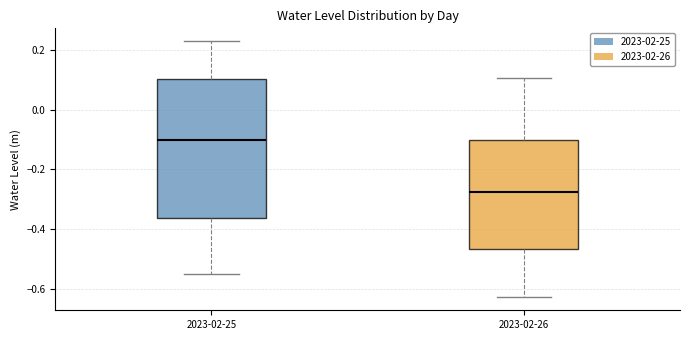

Reading left to right, read every box against the y-axis: the position of its median line, the range the box covers, and the ends of its whiskers. The values are not printed on the chart, so give them approximately, as read against the axis.

2023-02-25: median -0.10, box -0.36 to 0.10, whiskers -0.54 to 0.22
2023-02-26: median -0.28, box -0.46 to -0.10, whiskers -0.62 to 0.10